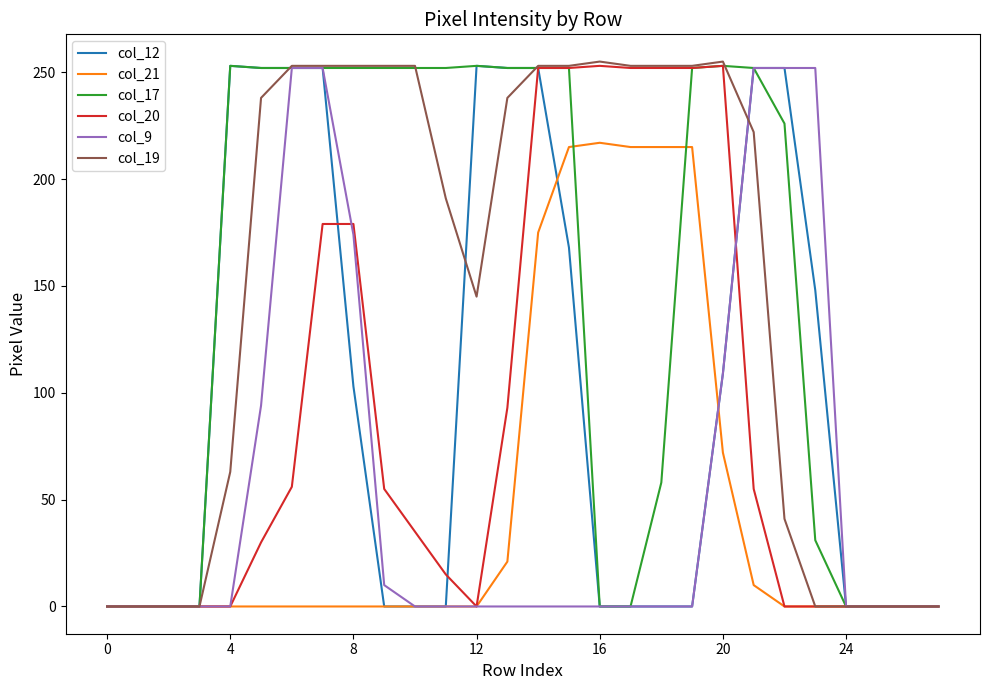

What is the maximum value shown in the chart?

255